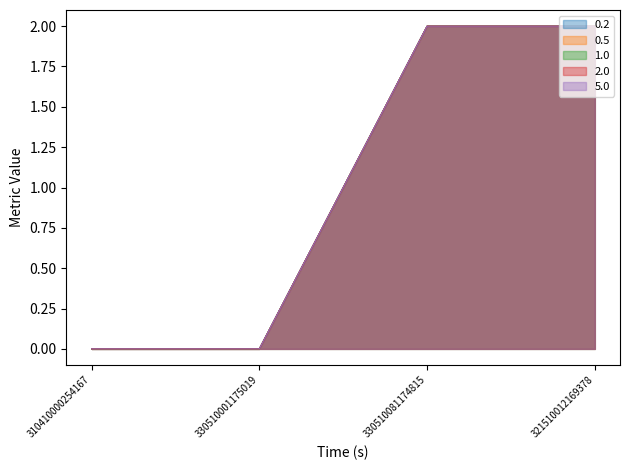

Rank the series at 310410000254167 from lowest to highest value.

0.2, 0.5, 1.0, 2.0, 5.0